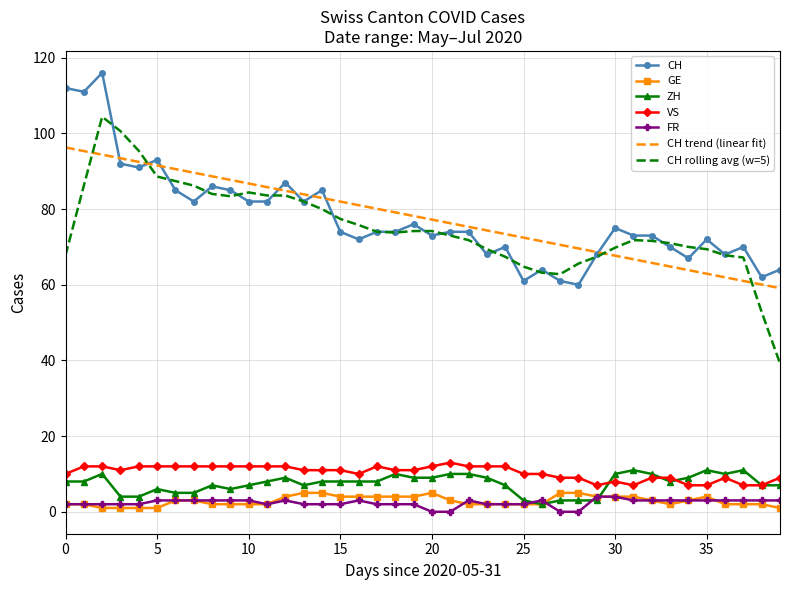

Which series has the largest range (max minus min)?

CH rolling avg (w=5)